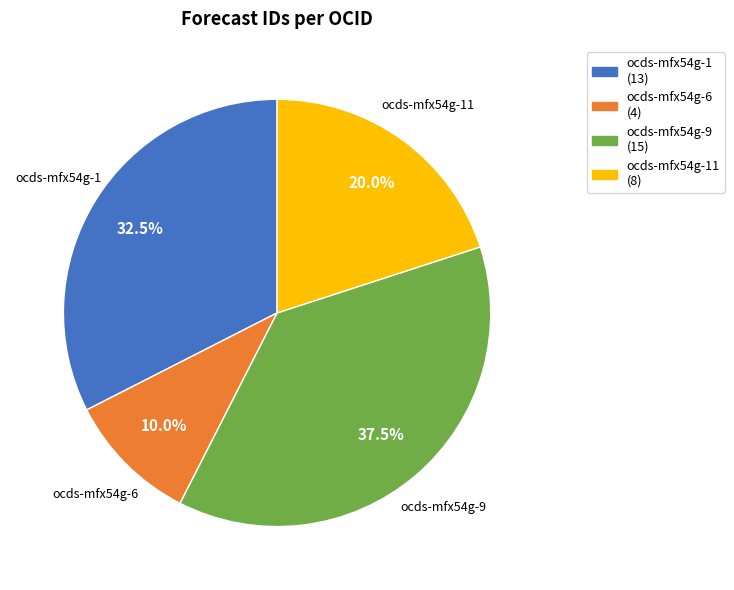

Which category has the smallest portion of the pie?

ocds-mfx54g-6 (4)